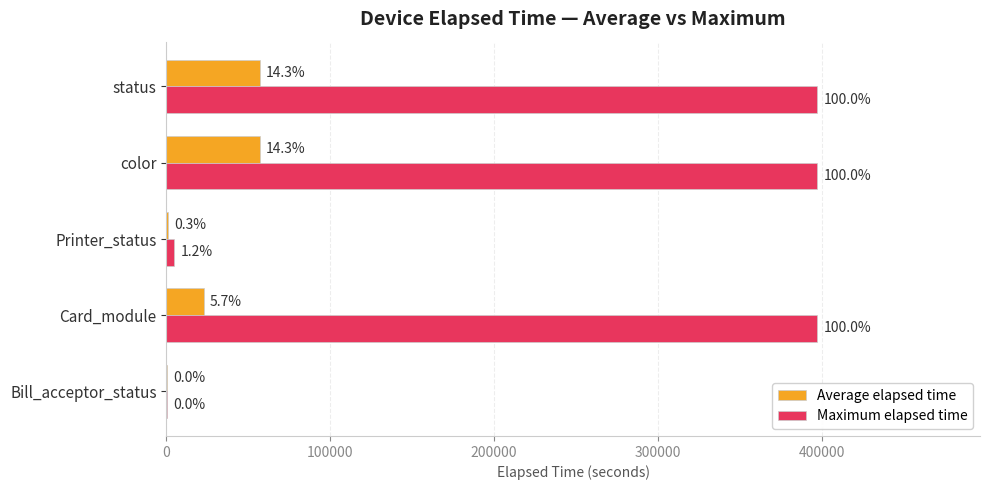

What are all the series names shown in the legend?

Average elapsed time, Maximum elapsed time